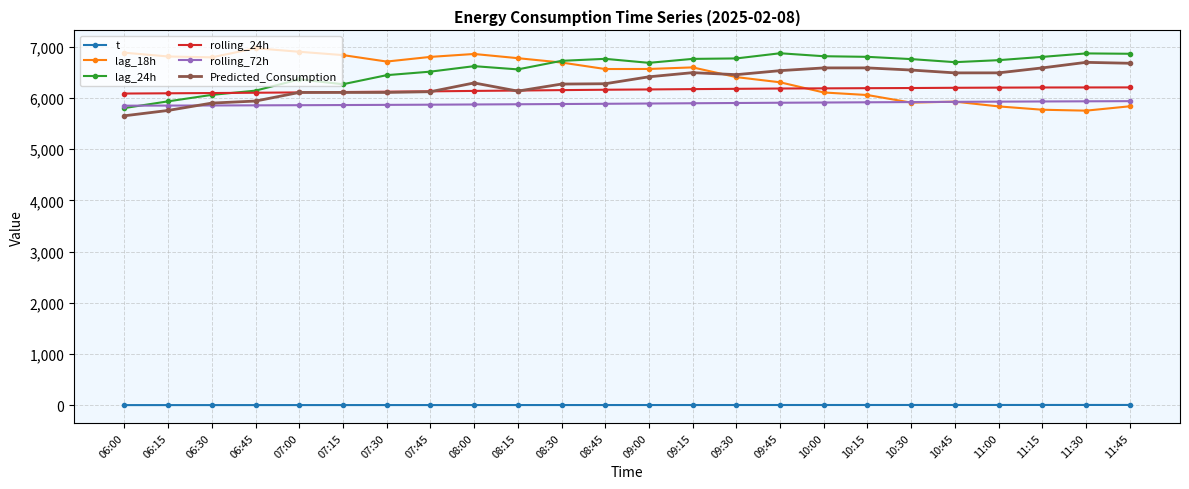

What is the label of the 11th point from the left?

08:30